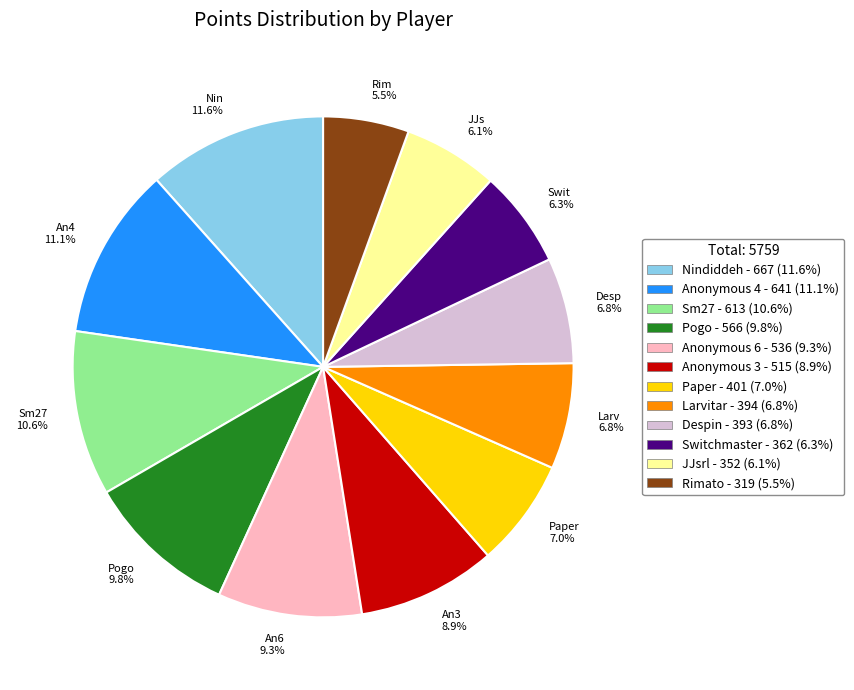

Between Swit 6.3% and Larv 6.8%, which is larger?

Larv 6.8%